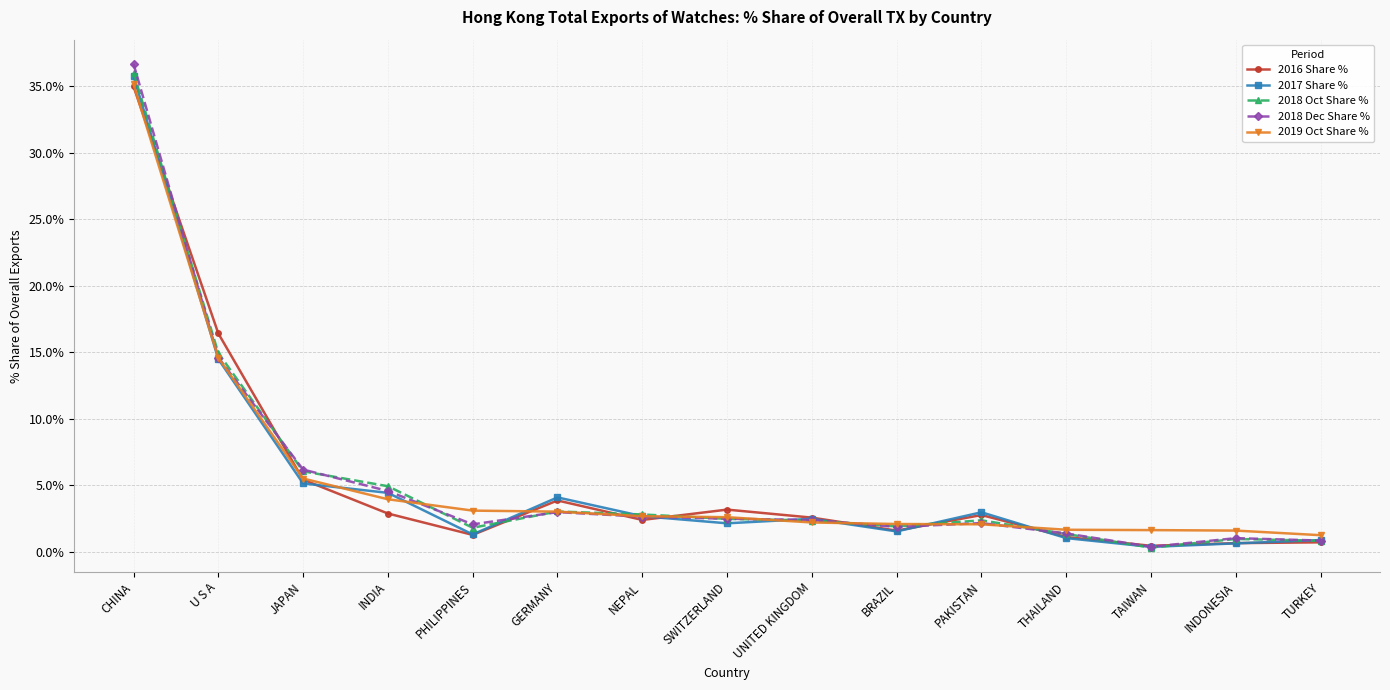

Is the value of 2019 Oct Share % at THAILAND greater than the value of 2017 Share % at JAPAN?

No